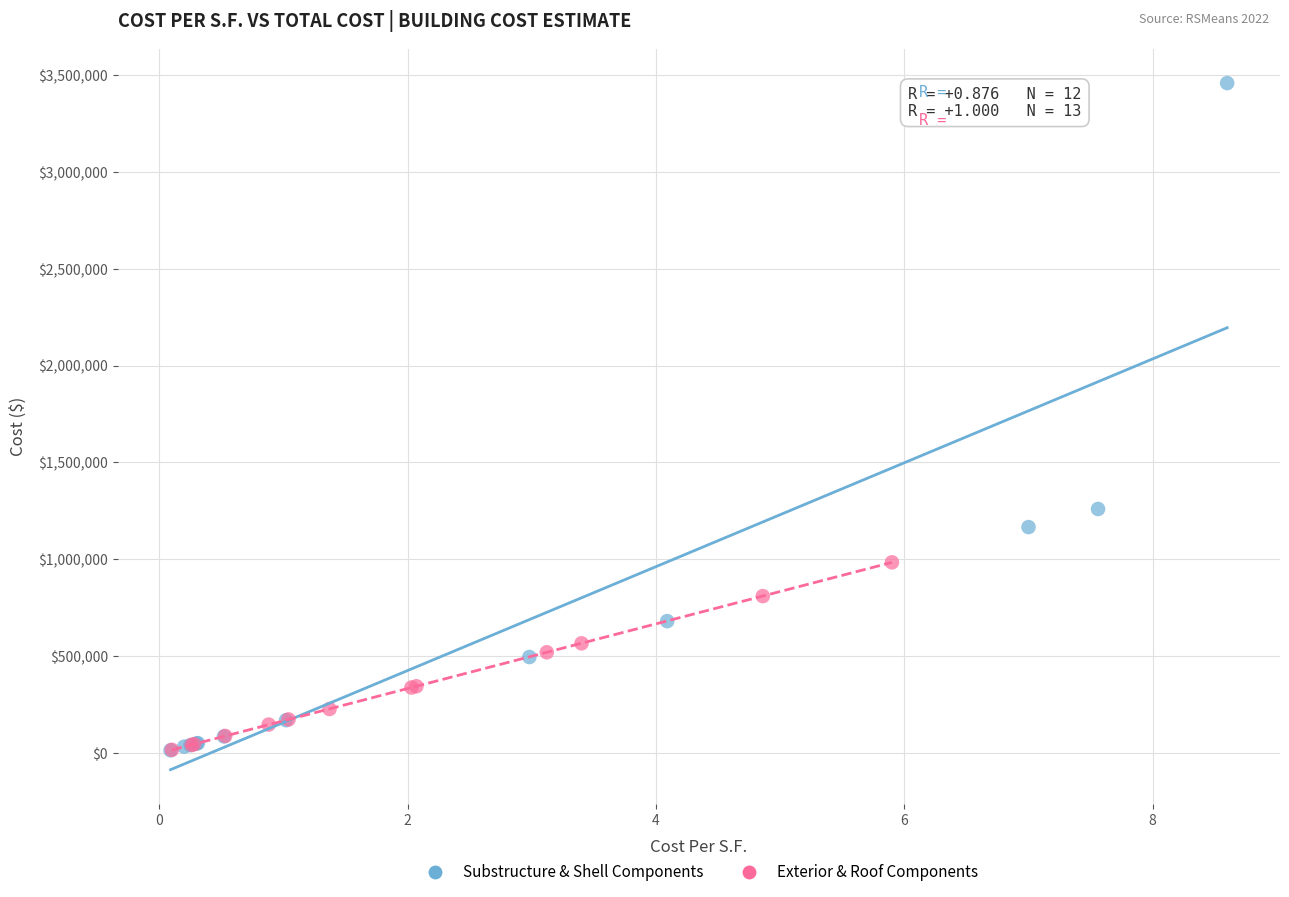

Which series contains the highest Y value?

Substructure & Shell Components